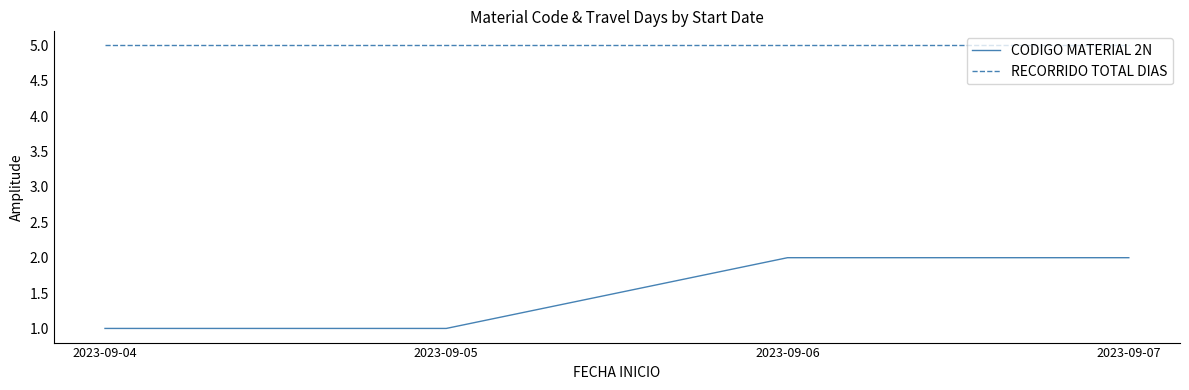

True or false: RECORRIDO TOTAL DIAS and CODIGO MATERIAL 2N cross at least once.

False